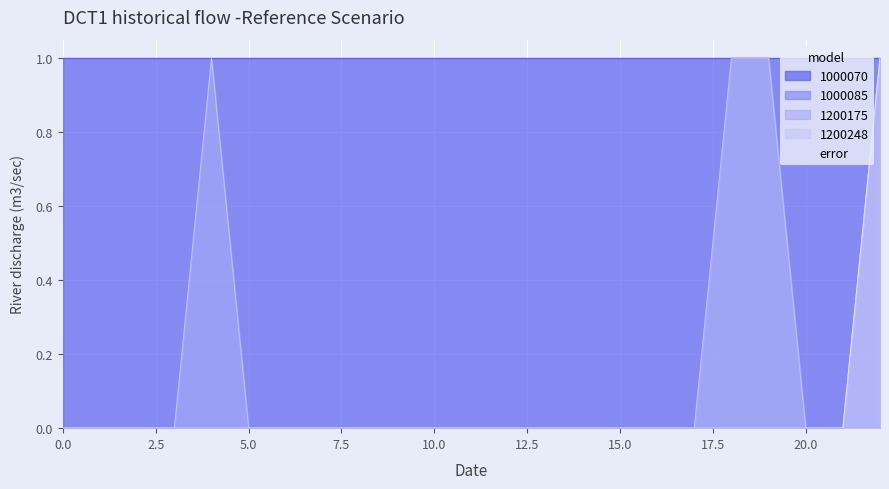

True or false: error and 1200248 intersect in this chart.

False